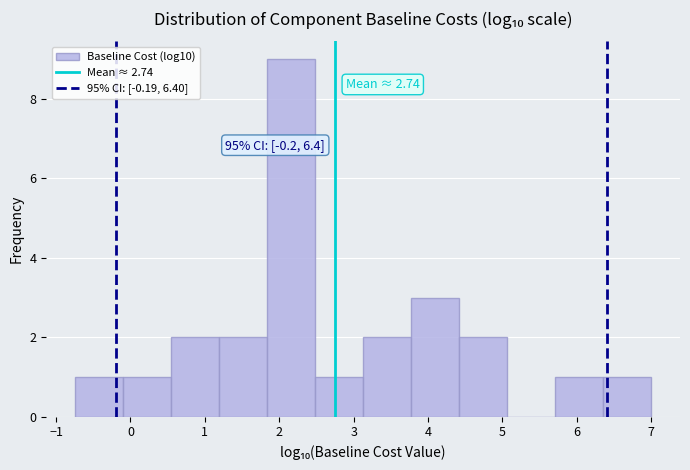

Over which range of the x-axis is the bar tallest?

1.8 to 2.5